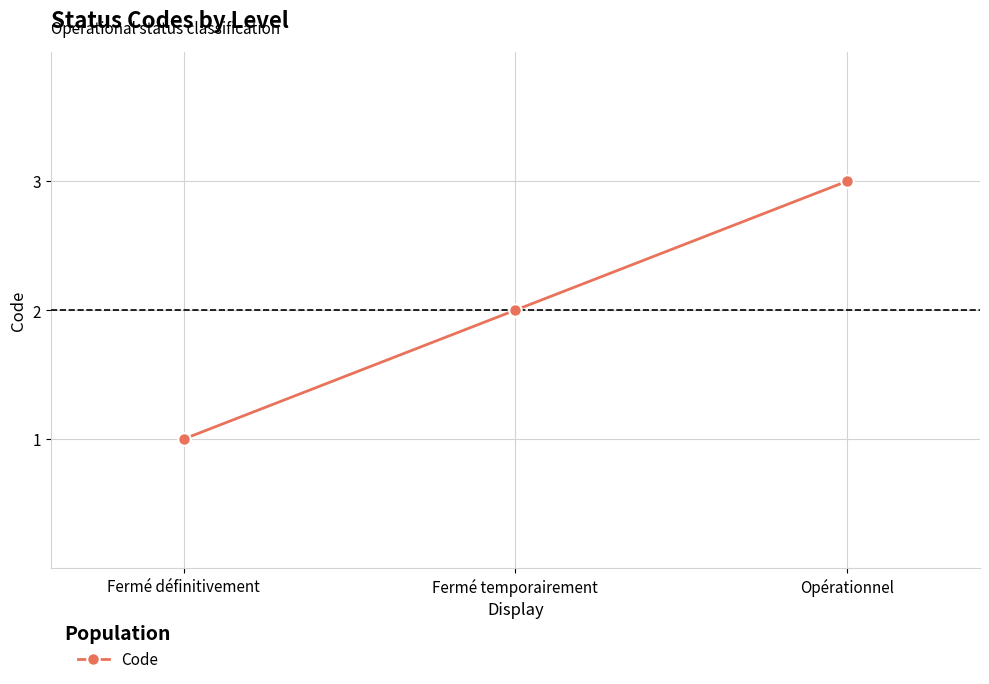

True or false: the data shows 1 at Fermé définitivement.

True